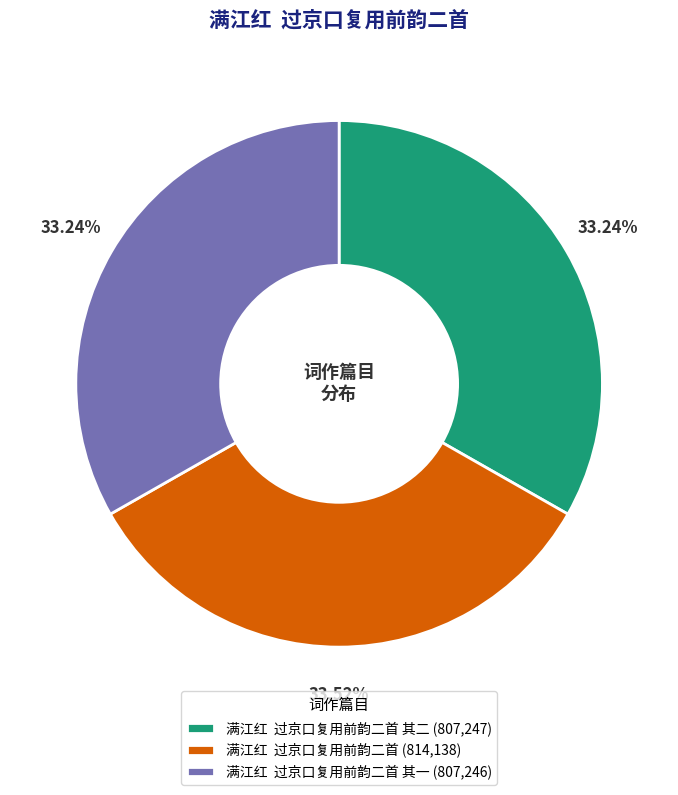

Does any single category account for the majority?

No